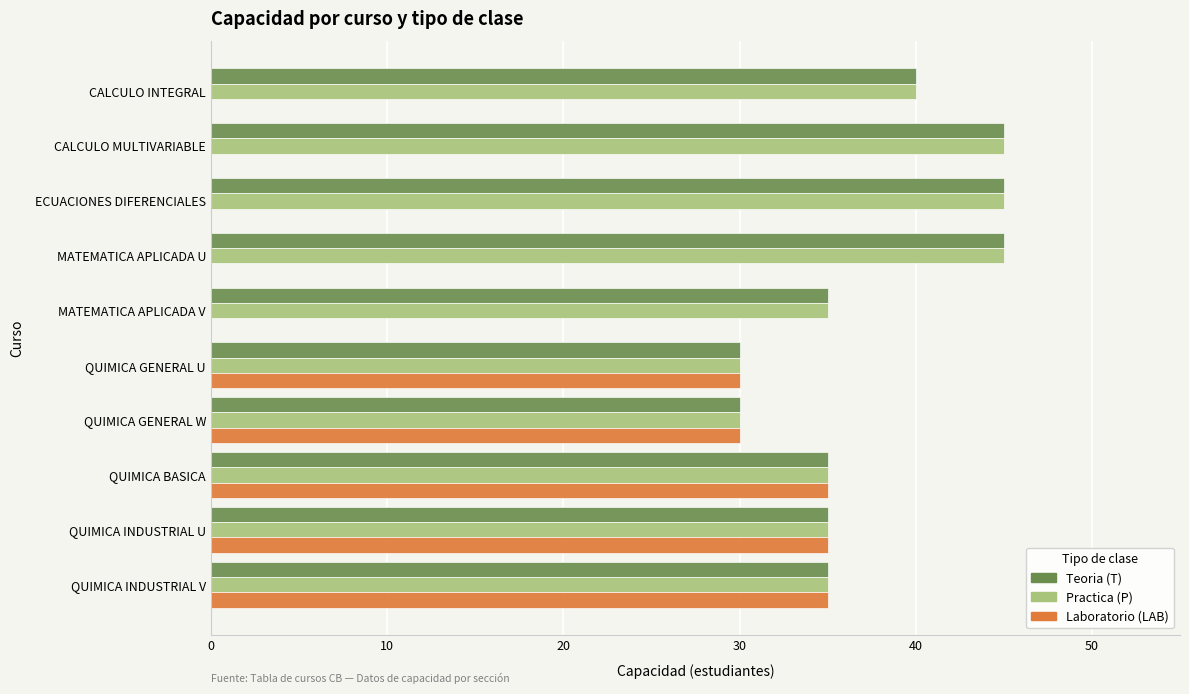

Between MATEMATICA APLICADA V and QUIMICA INDUSTRIAL V, which series saw the biggest shift?

Laboratorio (LAB)